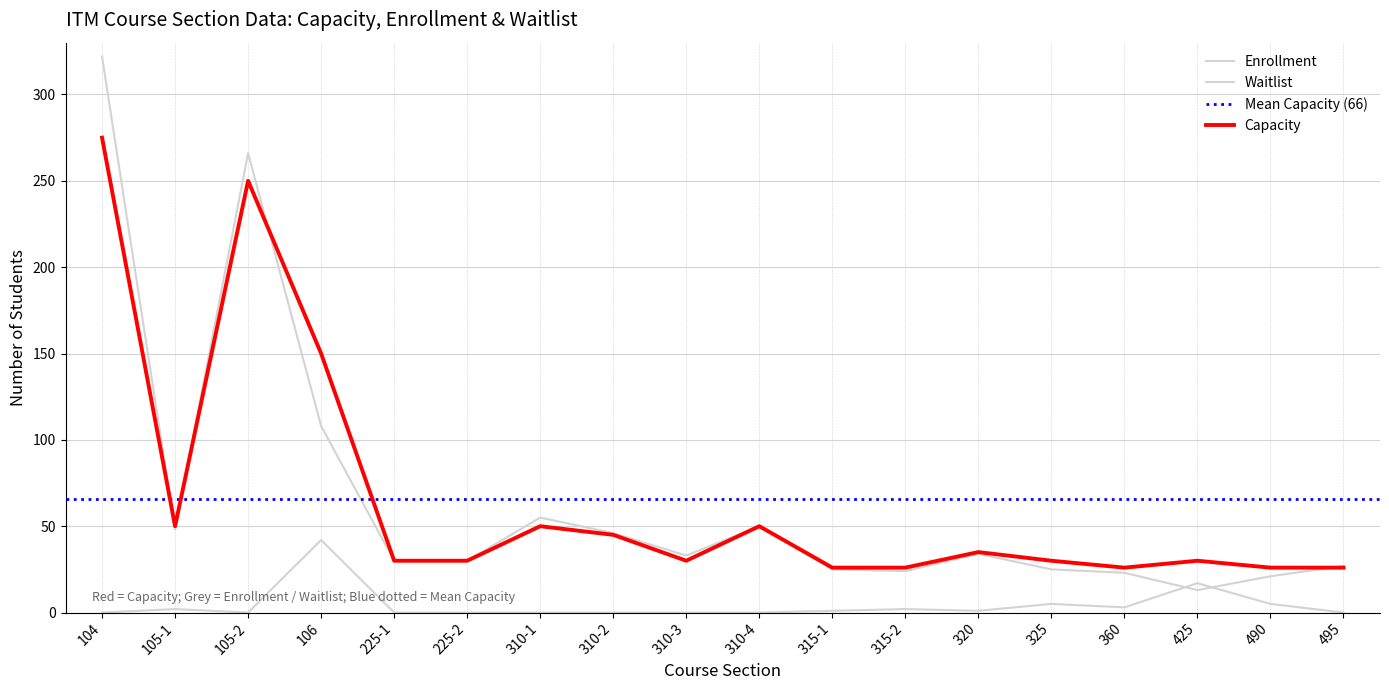

Reading left to right, transcribe all the data shown in this chart.

Capacity: 275	50	250	150	30	30	50	45	30	50	26	26	35	30	26	30	26	26
Enrollment: 322	48	266	108	30	30	55	46	33	50	25	24	34	25	23	13	21	27
Waitlist: 0	2	0	42	0	0	0	0	0	0	1	2	1	5	3	17	5	0